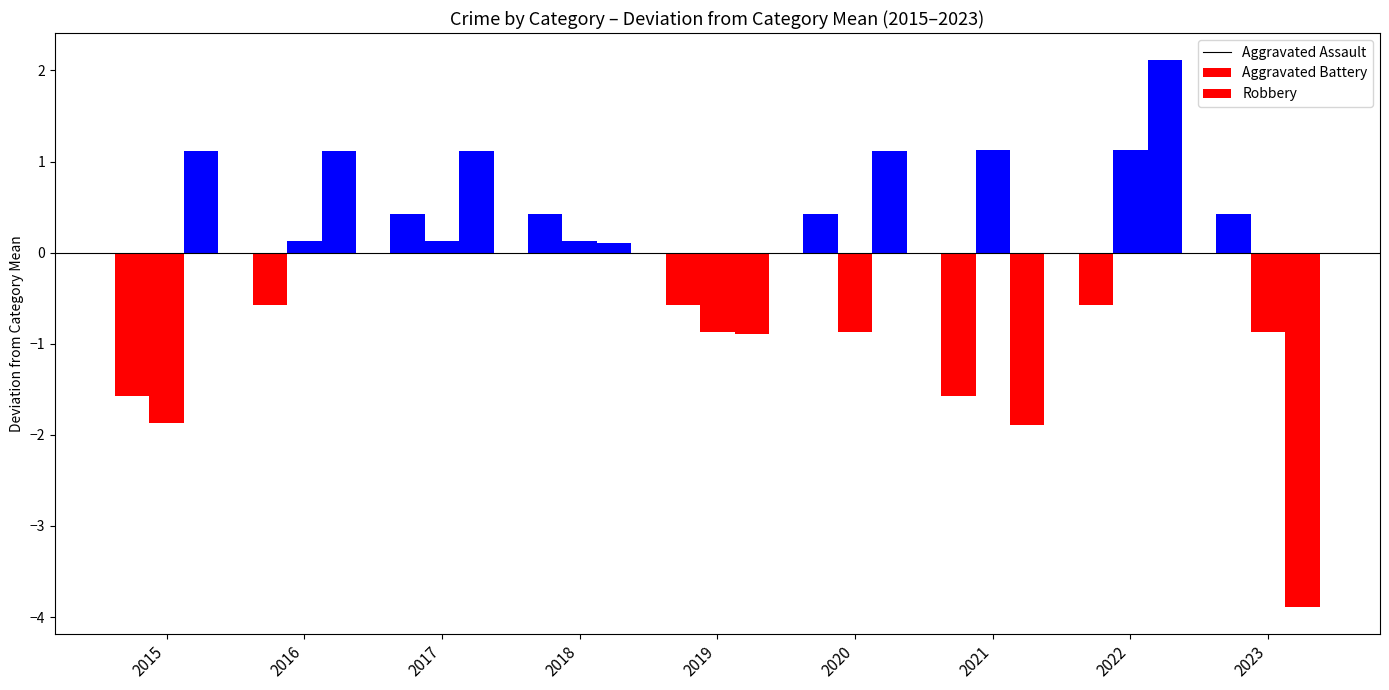

Which has a higher value, 2020 or 2017?

2020